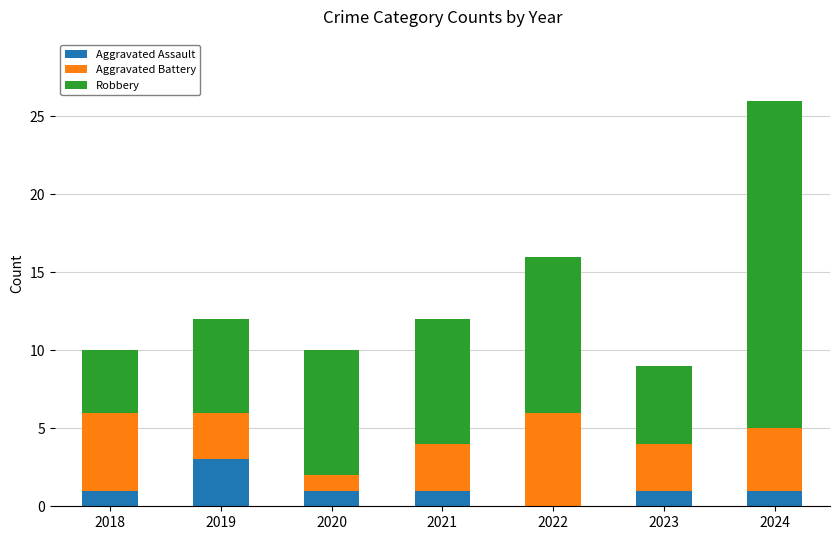

True or false: Aggravated Assault has a value of 1 at 2024.

True